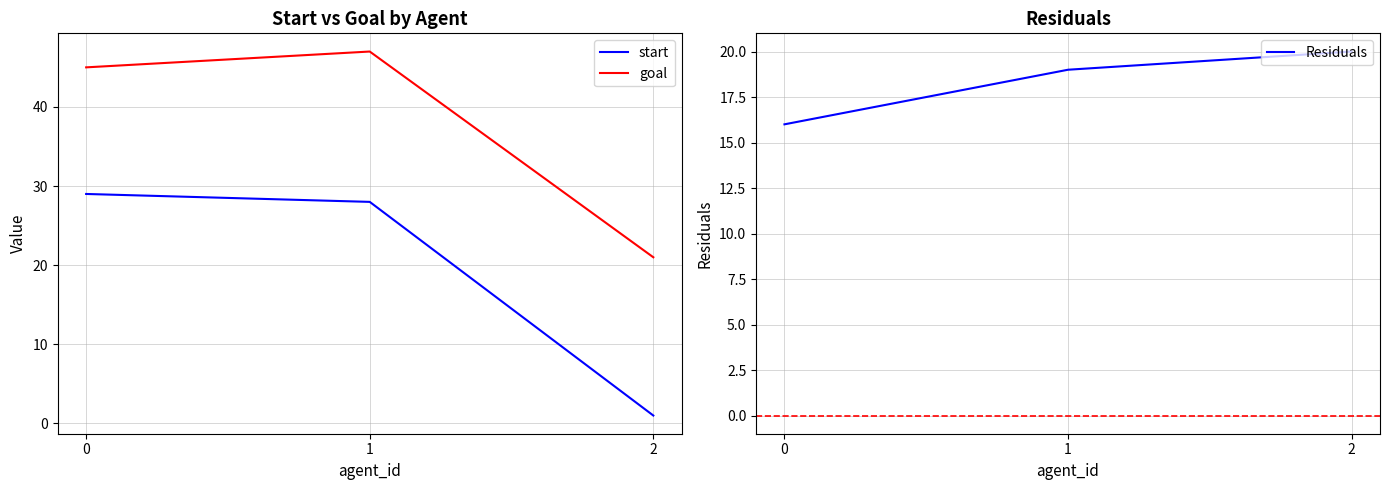

Is this an area chart (filled region under the line)?

No